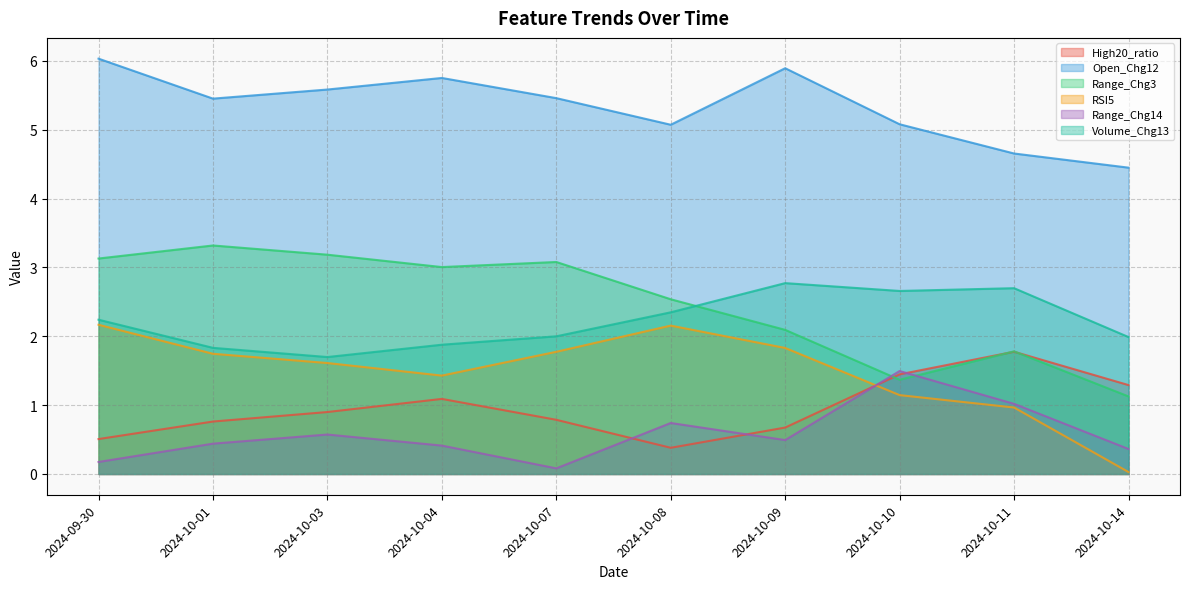

Count the number of categories in the chart.

10